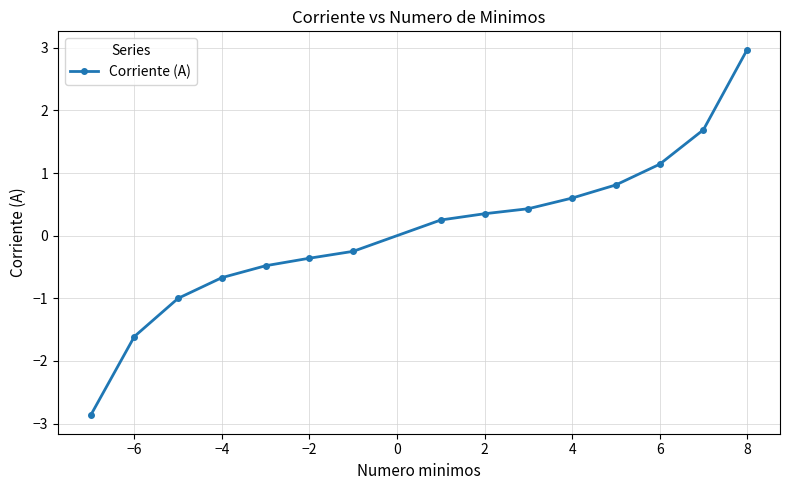

How many positive values are there?

8